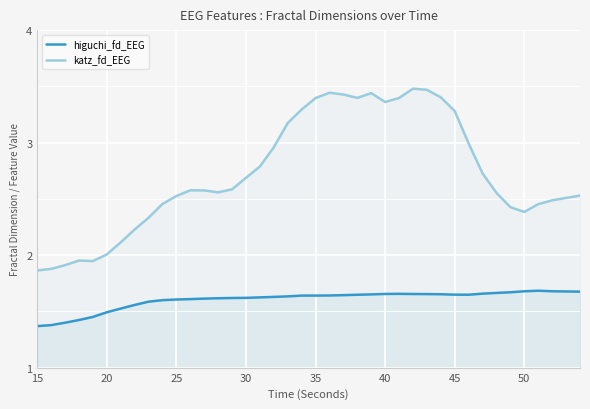

What is the difference between the maximum and minimum values in the higuchi_fd_EEG series?

0.3